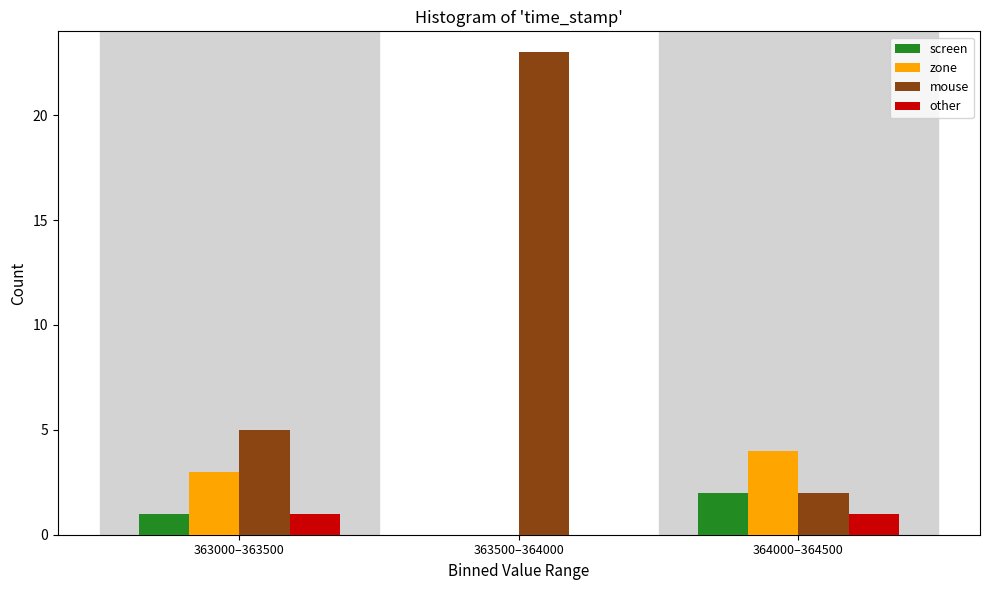

Reading left to right, extract all data points from this chart.

screen: 363000–363500=1	363500–364000=0	364000–364500=2
zone: 363000–363500=3	363500–364000=0	364000–364500=4
mouse: 363000–363500=5	363500–364000=23	364000–364500=2
other: 363000–363500=1	363500–364000=0	364000–364500=1